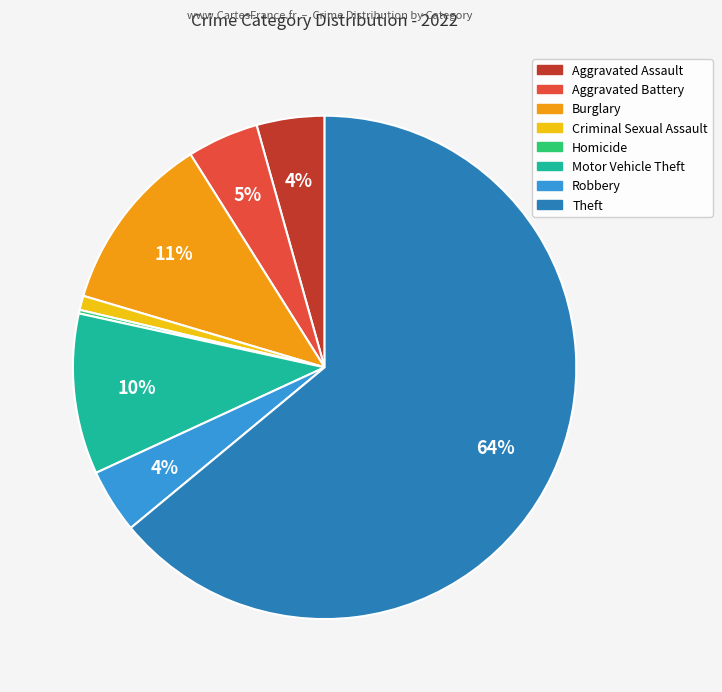

To the nearest percent, what is the average slice percentage?

12%